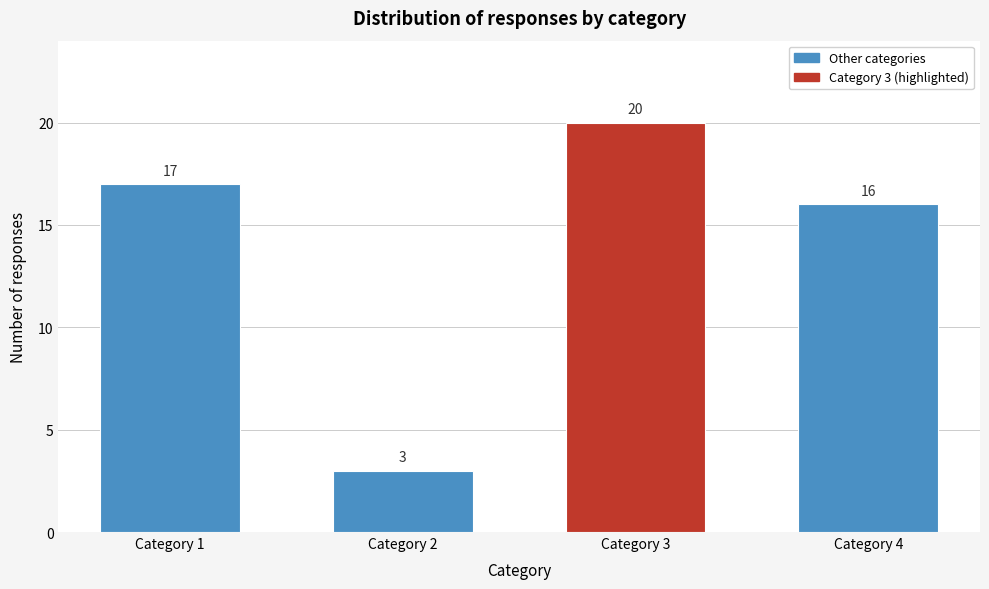

Reading left to right, extract all data points from this chart.

17	3	20	16